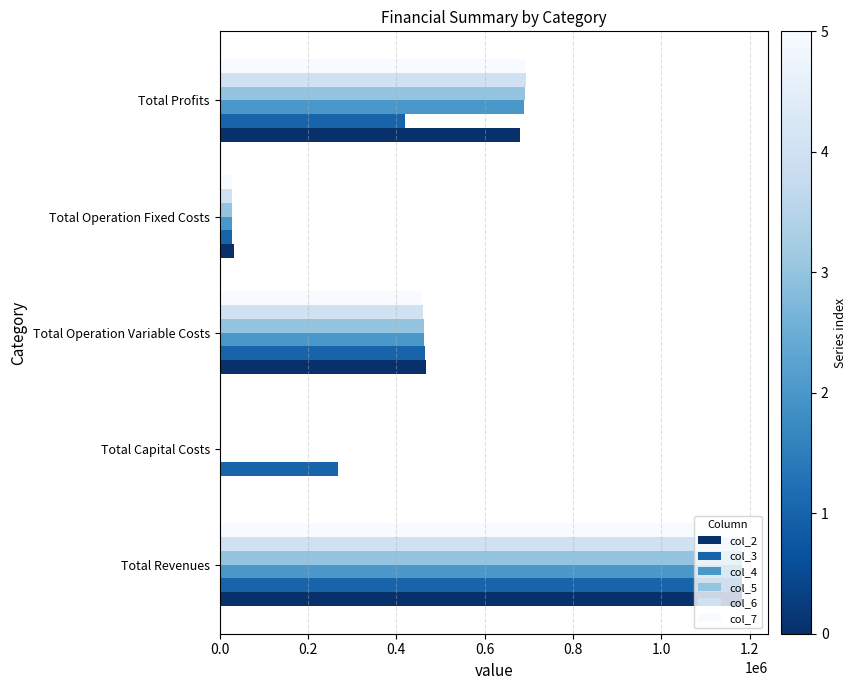

What is the total value across all series at Total Revenues?

7092780.9